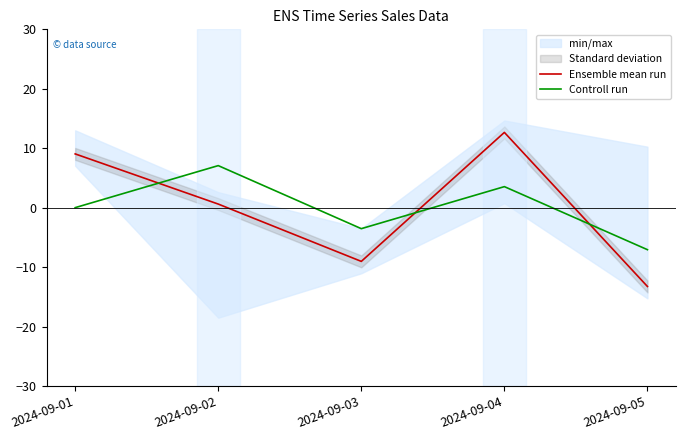

What is the maximum value shown in the chart?

12.7